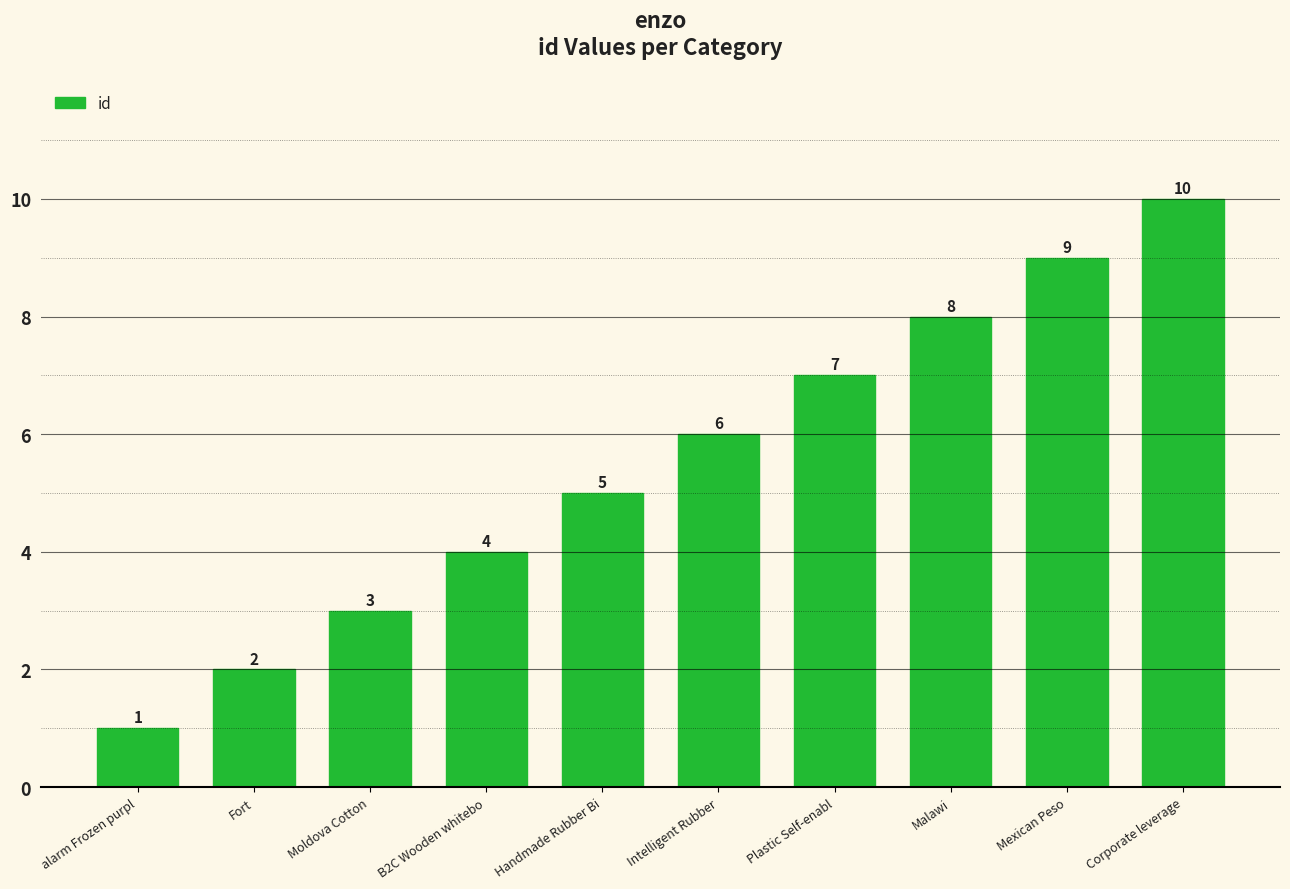

What is the label of the 2nd bar from the right?

Mexican Peso